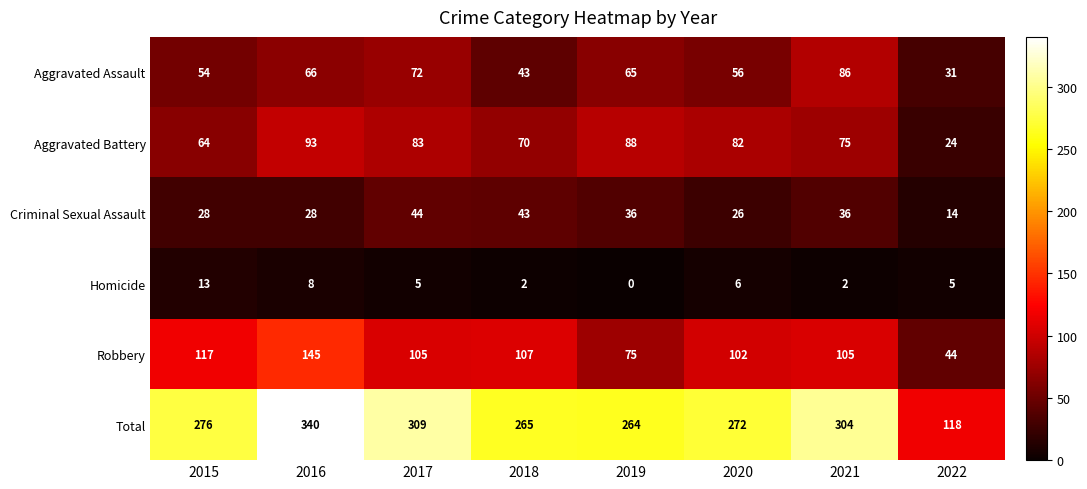

Which series has the largest range (max minus min)?

Total